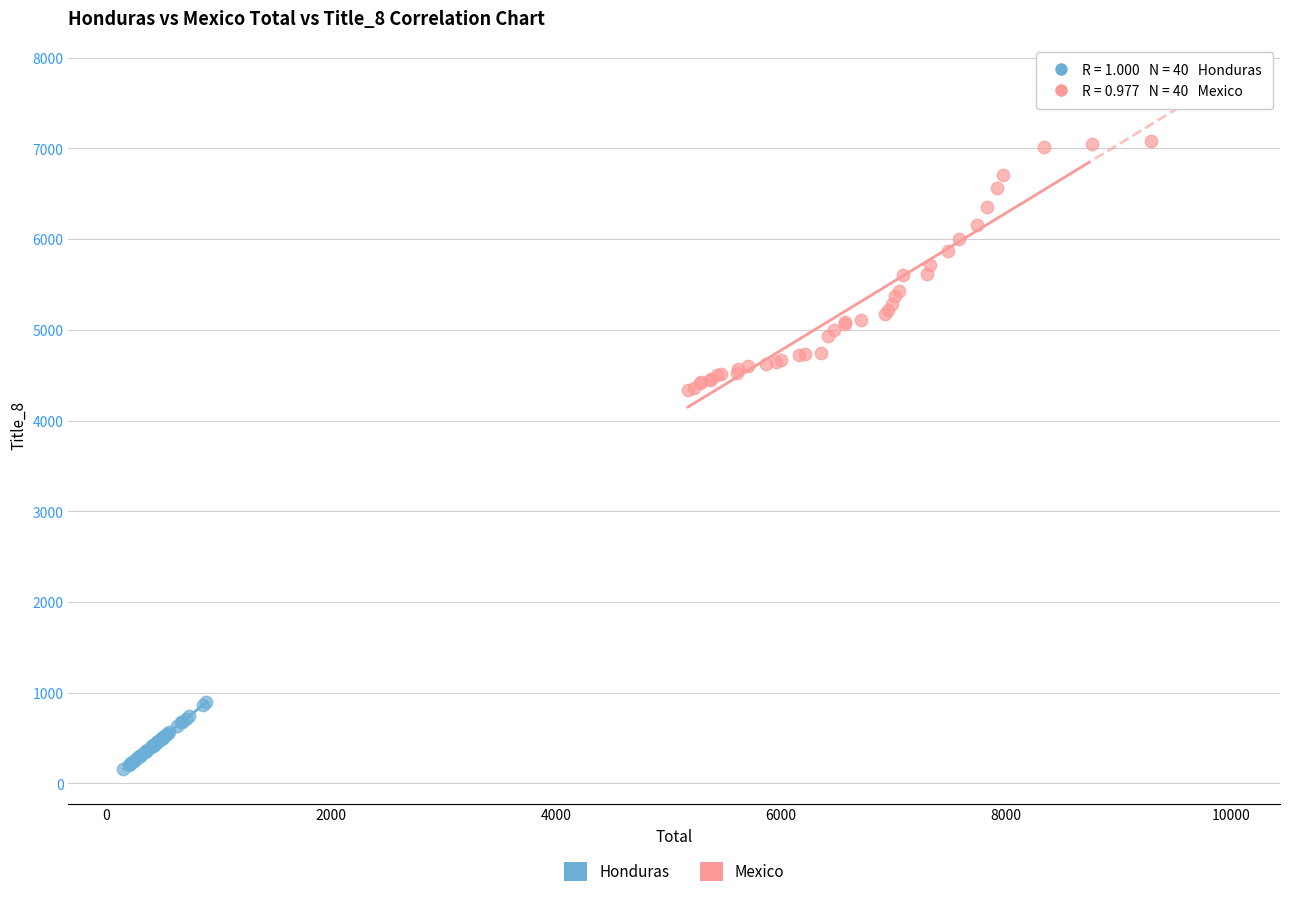

Which series has the largest Y range (max minus min)?

Mexico